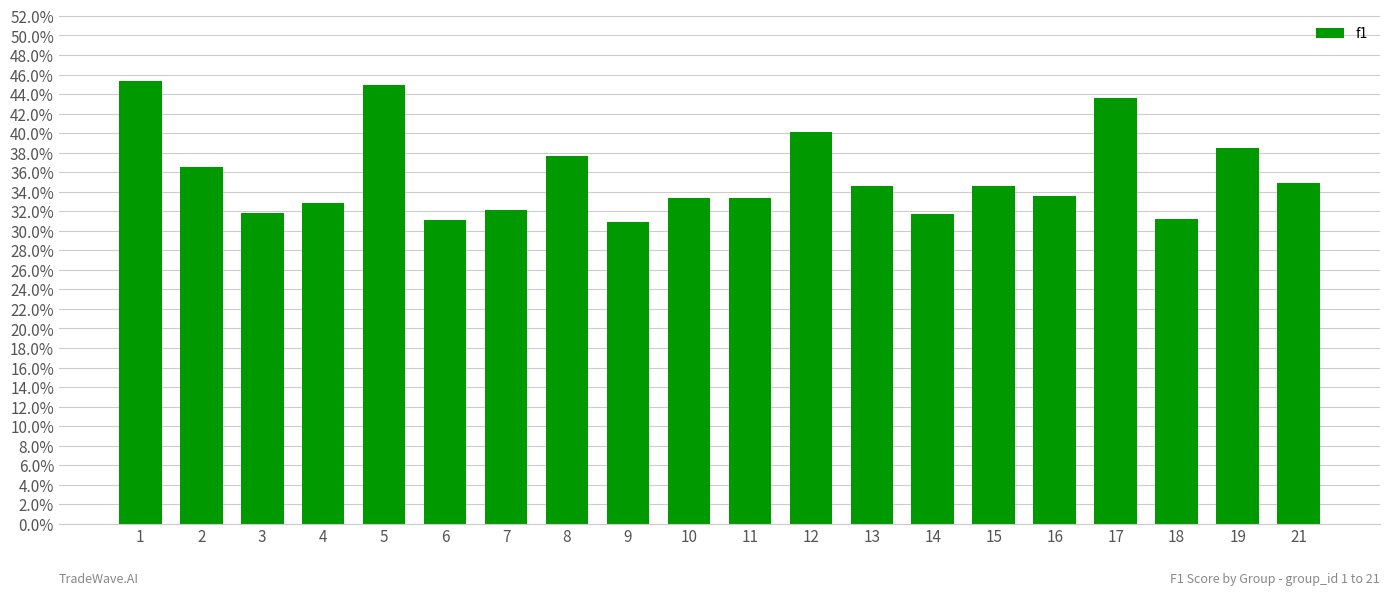

Are the bars horizontal?

No